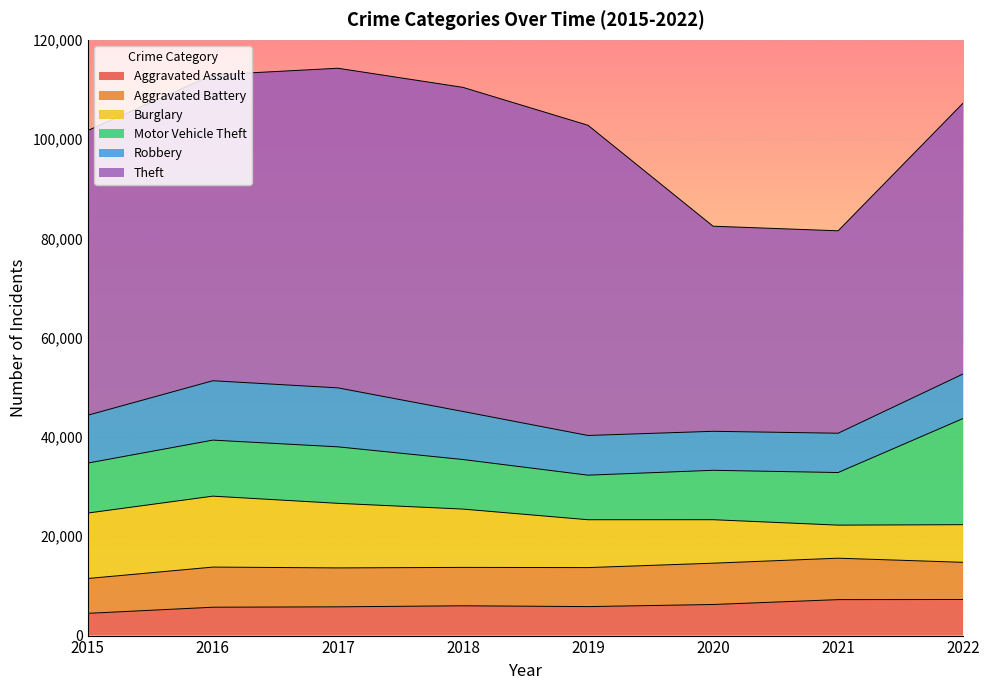

Which category has the highest value in the Robbery series?

2016